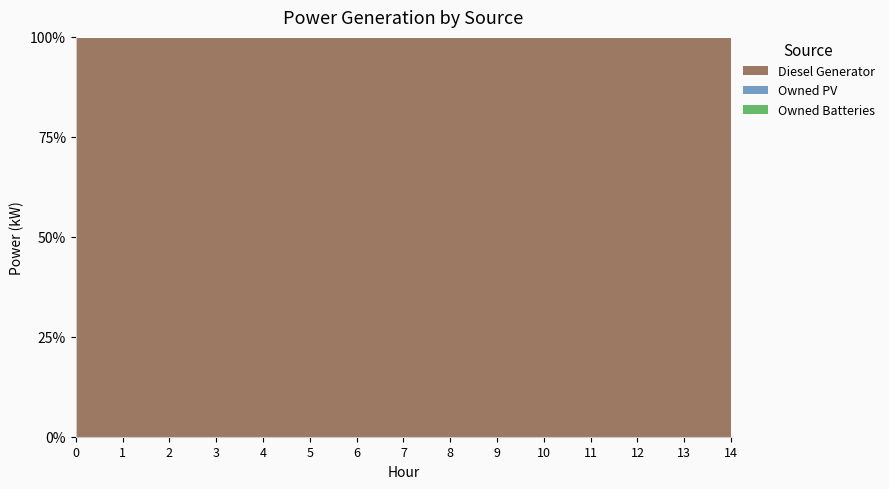

True or false: Owned PV has more than 2 interior local peaks.

False